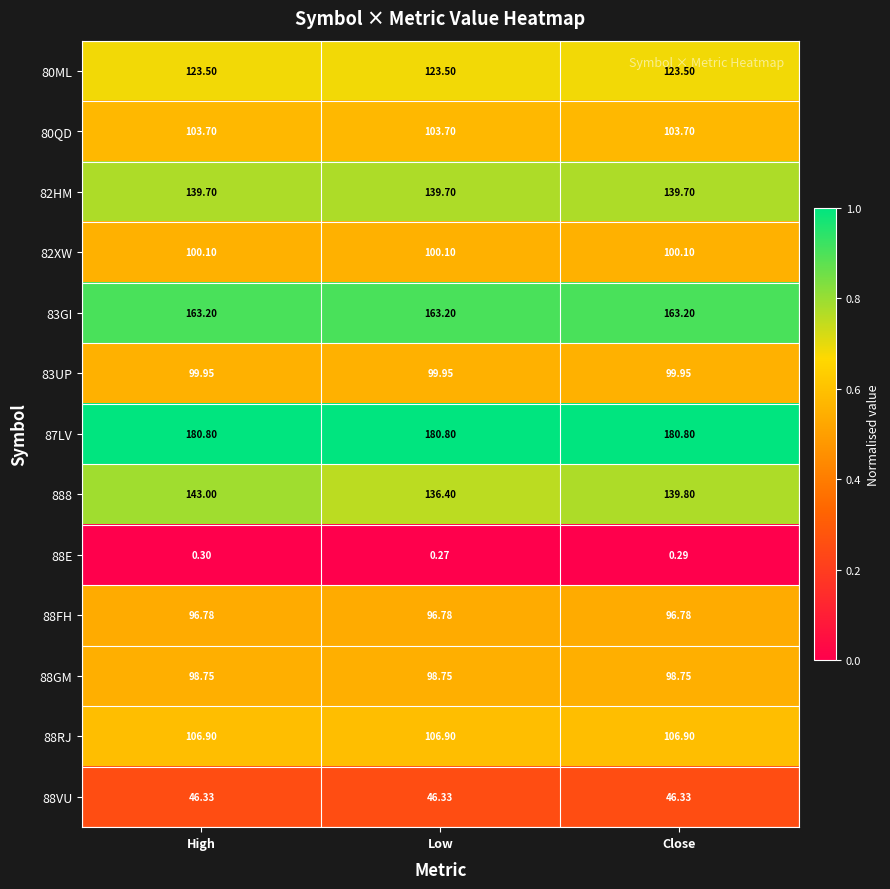

Where does the 888 series first go above 139?

High